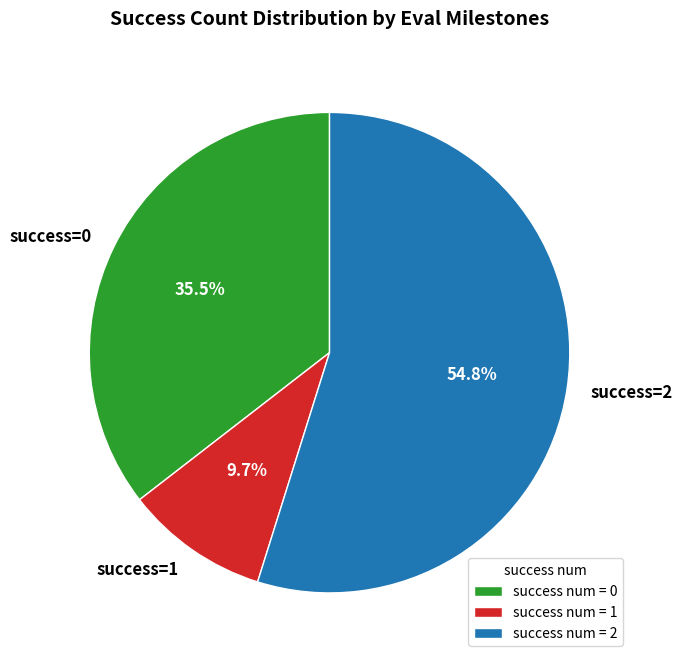

How many segments does this pie chart have?

3